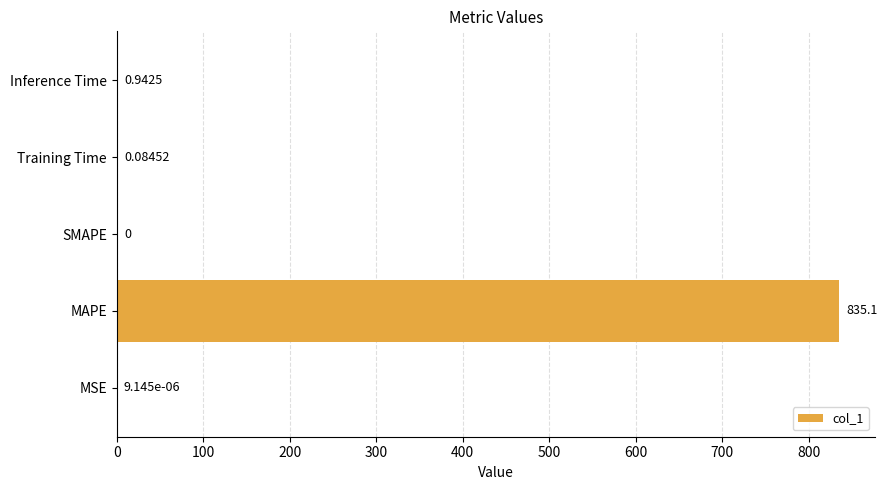

Where is the data nearest to the value 417?

Inference Time